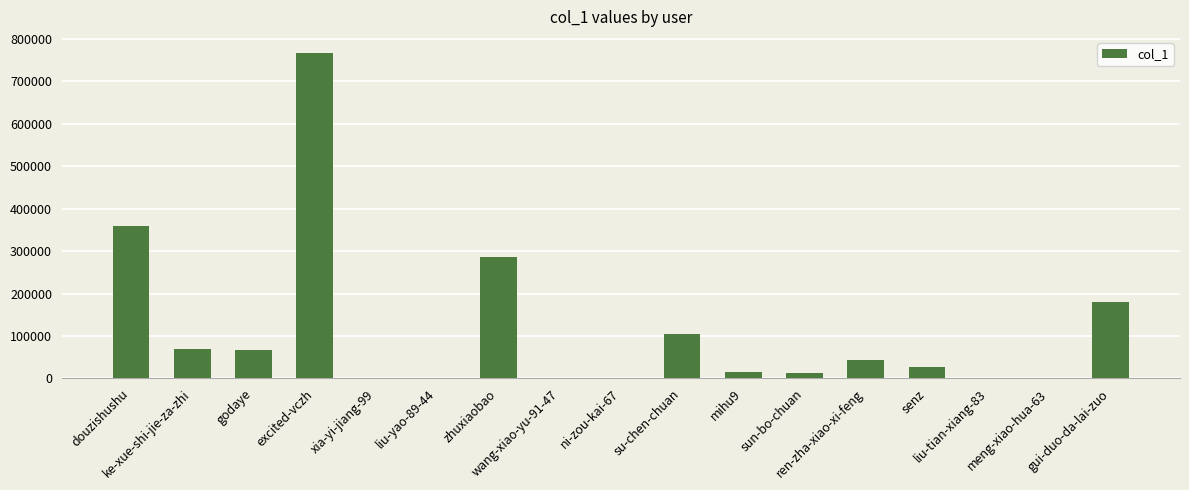

What is the greatest value displayed?

766584